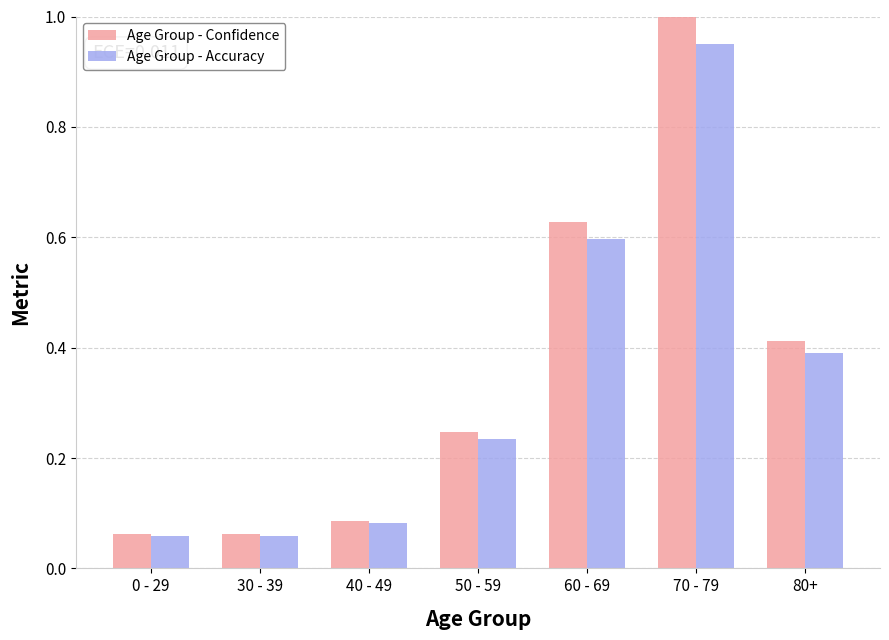

Rank the series at 70 - 79 from highest to lowest value.

Age Group - Confidence, Age Group - Accuracy